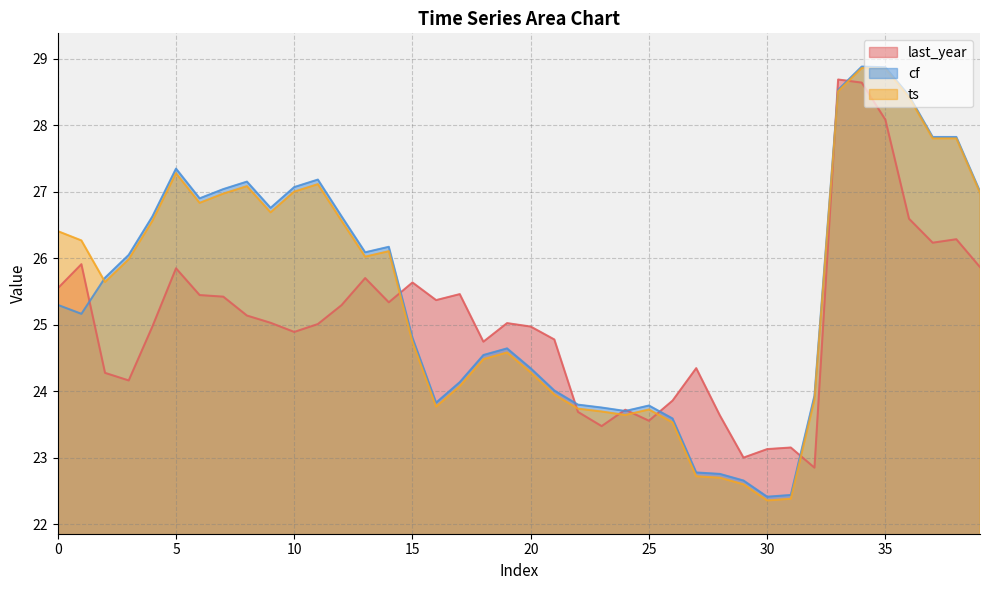

At which category is the sum across all series the highest?

34